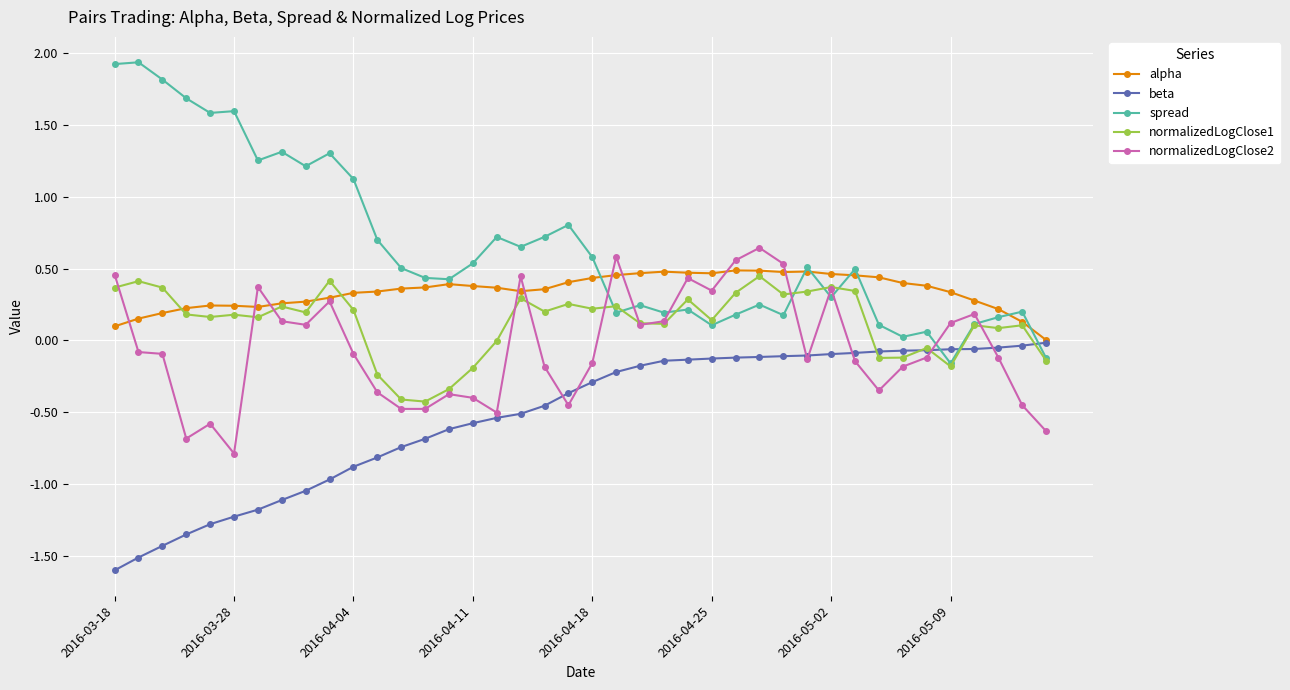

Which series has the largest range (max minus min)?

spread